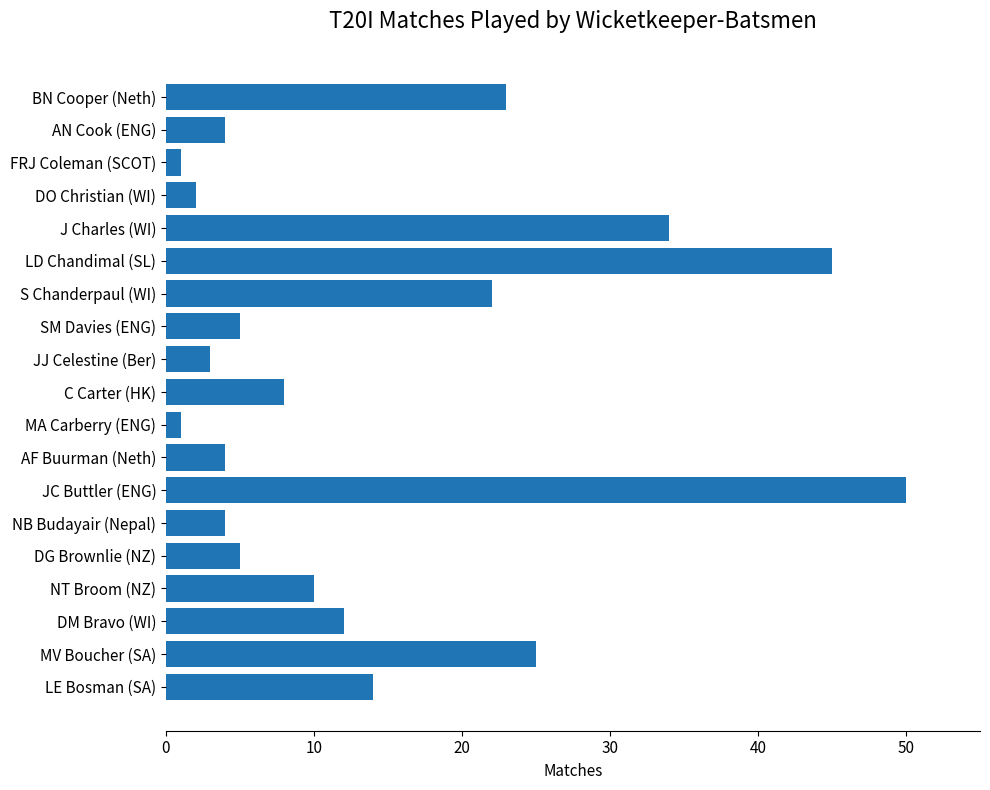

Is it true that the value at JJ Celestine (Ber) is 3?

True